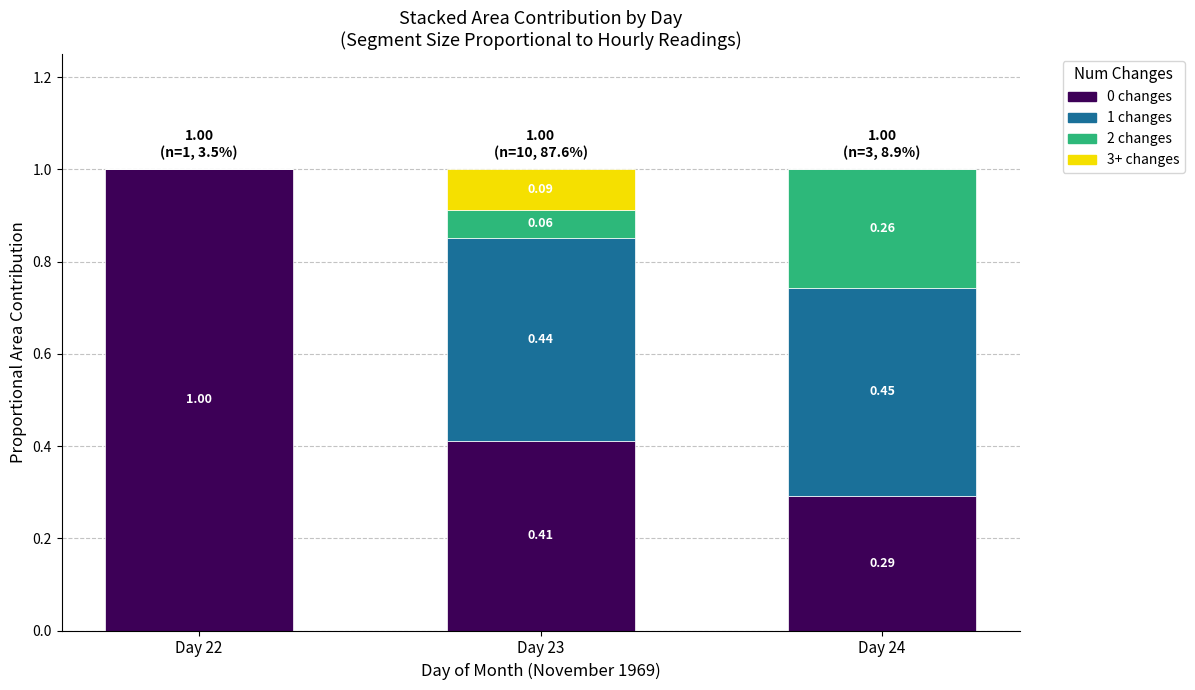

Are the bars horizontal?

No